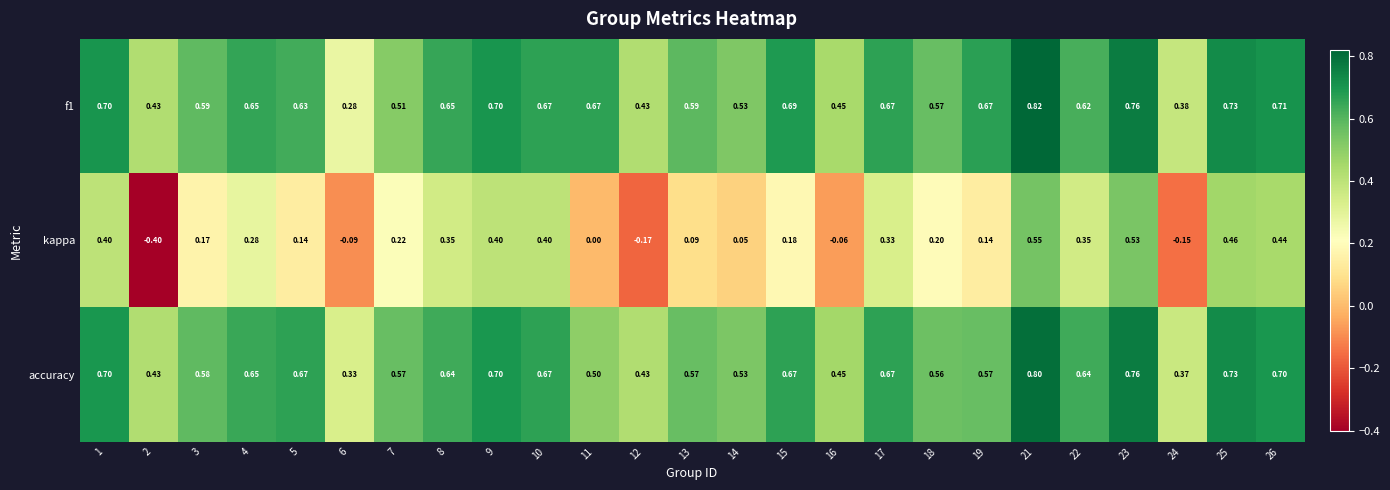

Is the value of kappa at 11 greater than the value of f1 at 10?

No